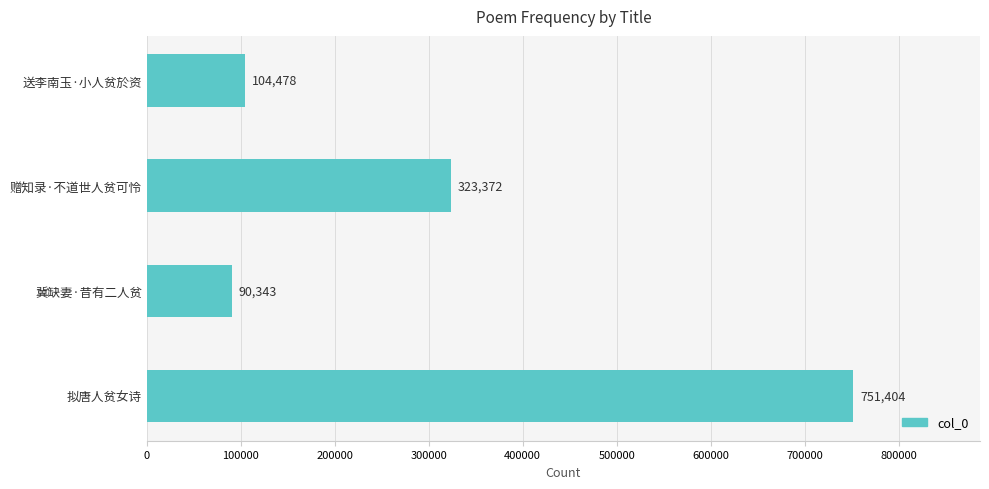

What is the change in value from 赠知录·不道世人贫可怜 to 冀缺妻·昔有二人贫?

-233029